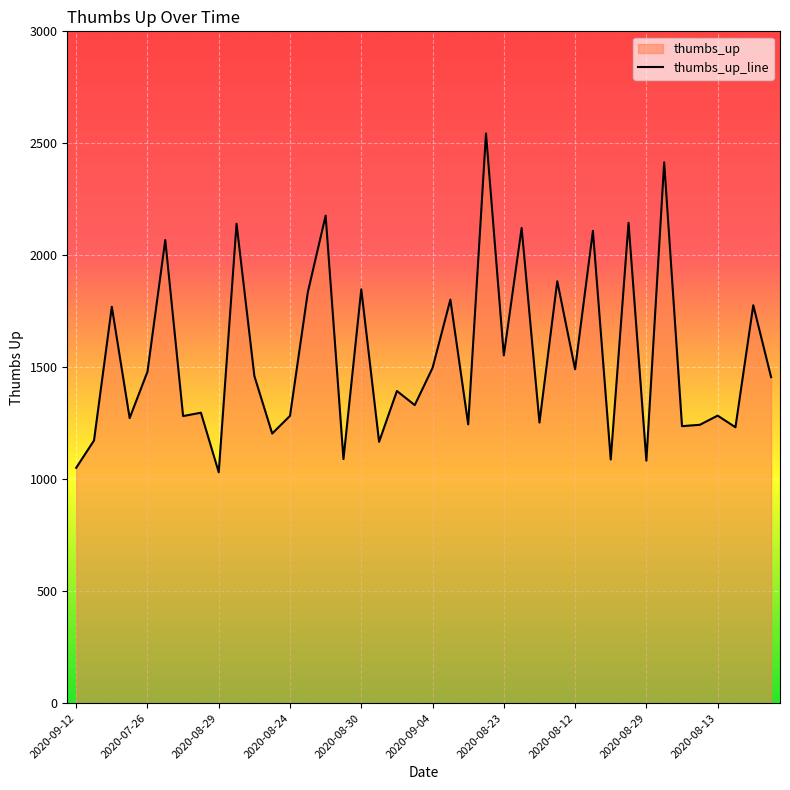

What is the smallest value displayed?

1031